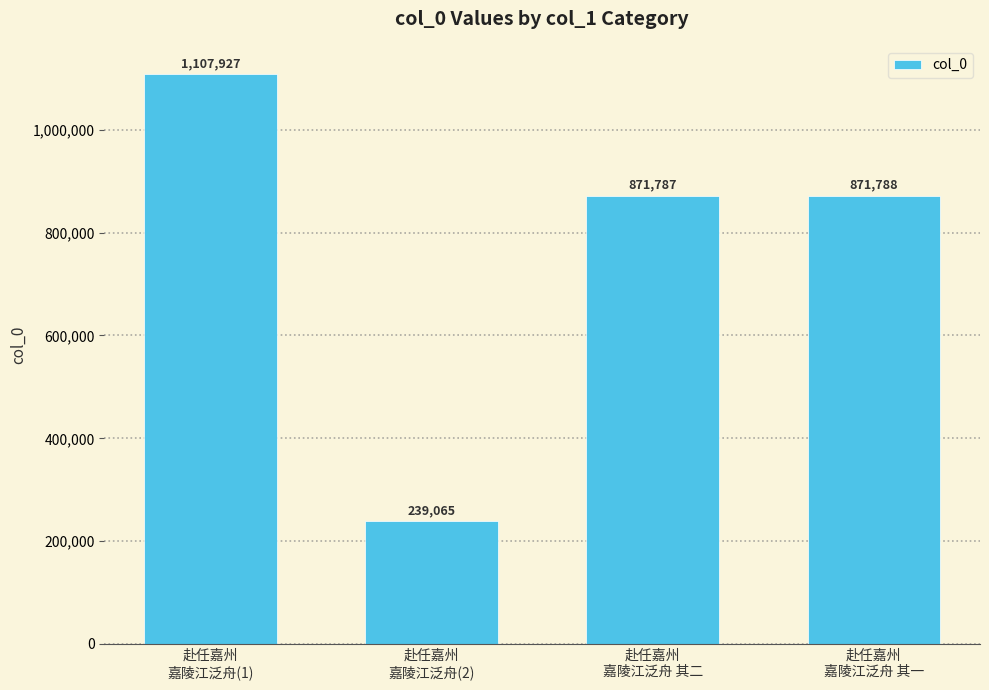

Reading left to right, what are all the values shown in this chart?

赴任嘉州
嘉陵江泛舟(1)=1107927	赴任嘉州
嘉陵江泛舟(2)=239065	赴任嘉州
嘉陵江泛舟 其二=871787	赴任嘉州
嘉陵江泛舟 其一=871788